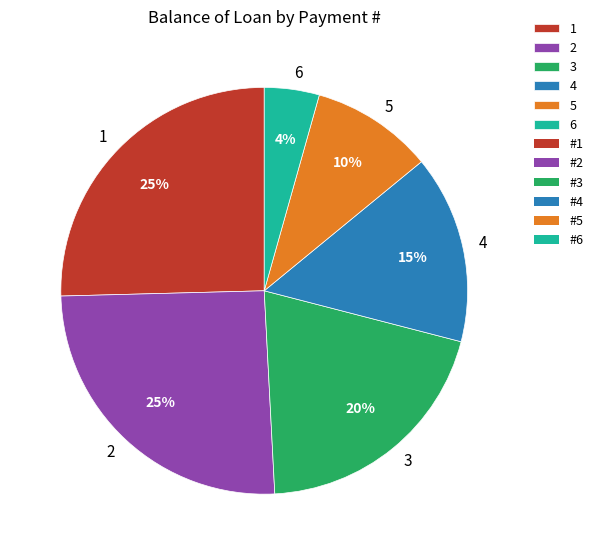

Combined, do 2 and 3 account for over 50%?

No